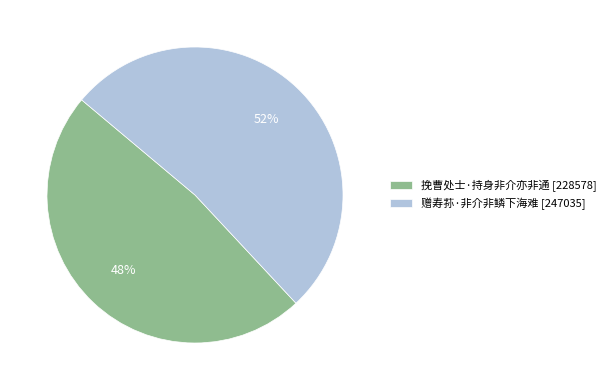

To the nearest percent, what is the difference between the largest and smallest slice percentages?

4%